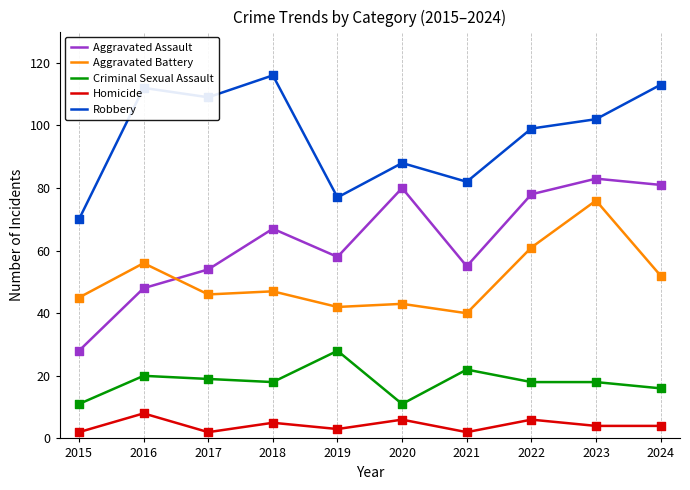

What are all the series names shown in the legend?

Aggravated Assault, Aggravated Battery, Criminal Sexual Assault, Homicide, Robbery